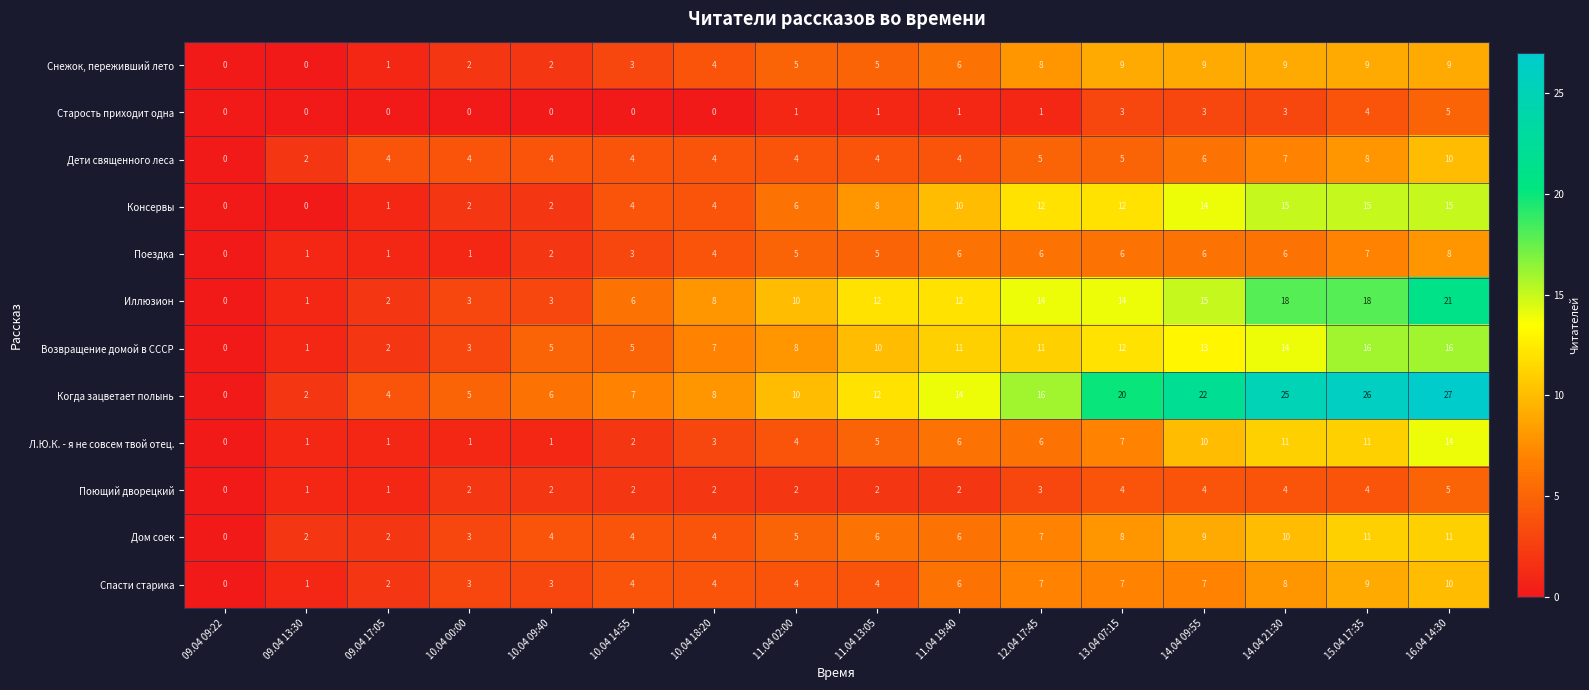

How many data points in Возвращение домой в СССР are less than 10?

8